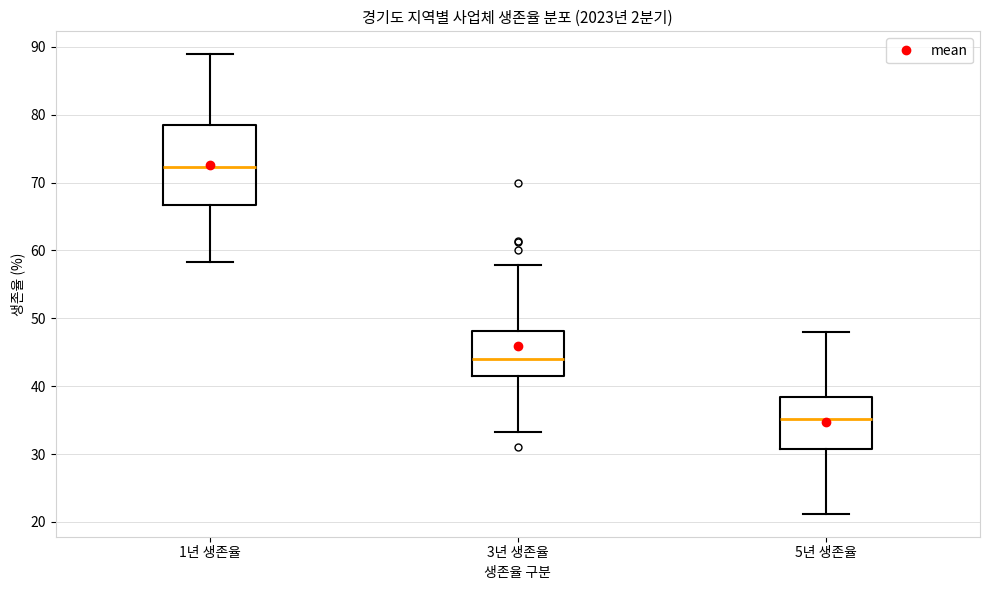

Reading left to right, read every box against the y-axis: the position of its median line, the range the box covers, and the ends of its whiskers. The values are not printed on the chart, so give them approximately, as read against the axis.

1년 생존율: median 72, box 67 to 78, whiskers 58 to 89
3년 생존율: median 44, box 41 to 48, whiskers 33 to 58
5년 생존율: median 35, box 31 to 38, whiskers 21 to 48